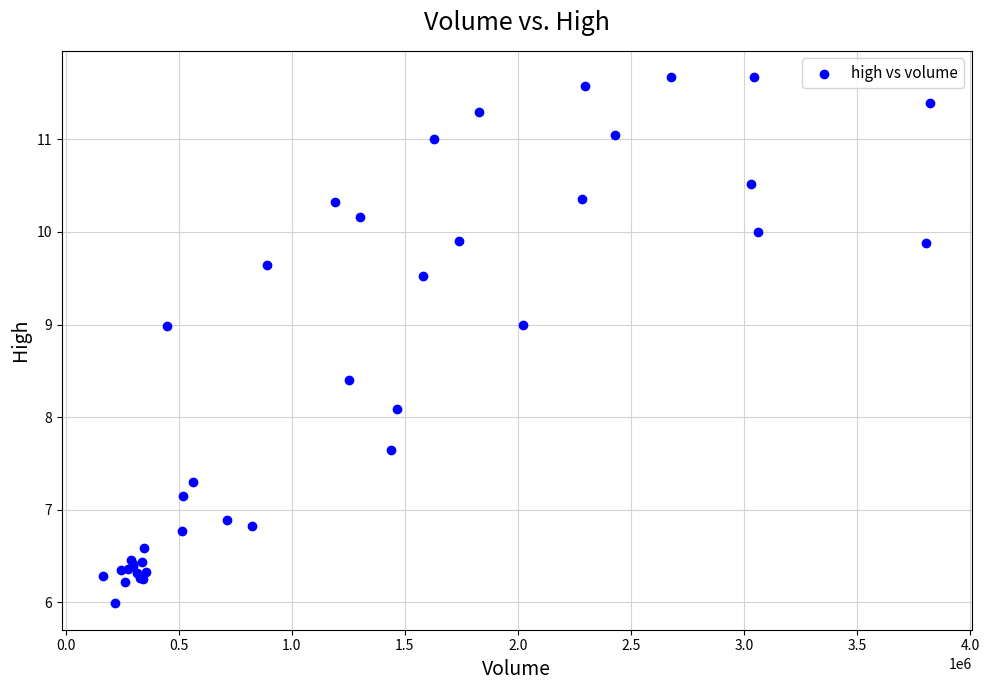

What Y value in the scatter plot is closest to 8?

8.1